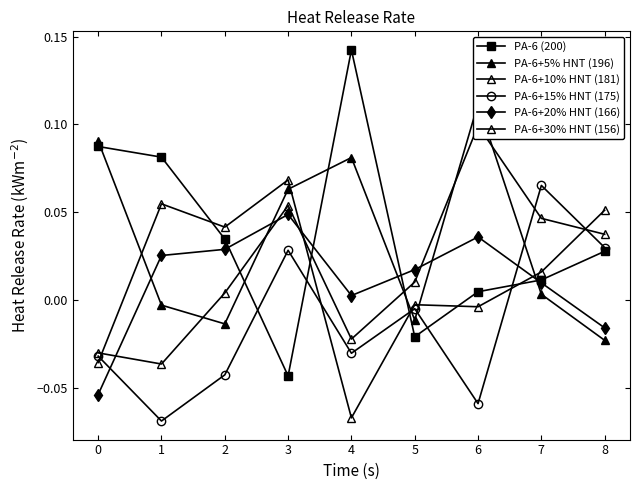

What is the difference between the highest and lowest values at 7?

0.1